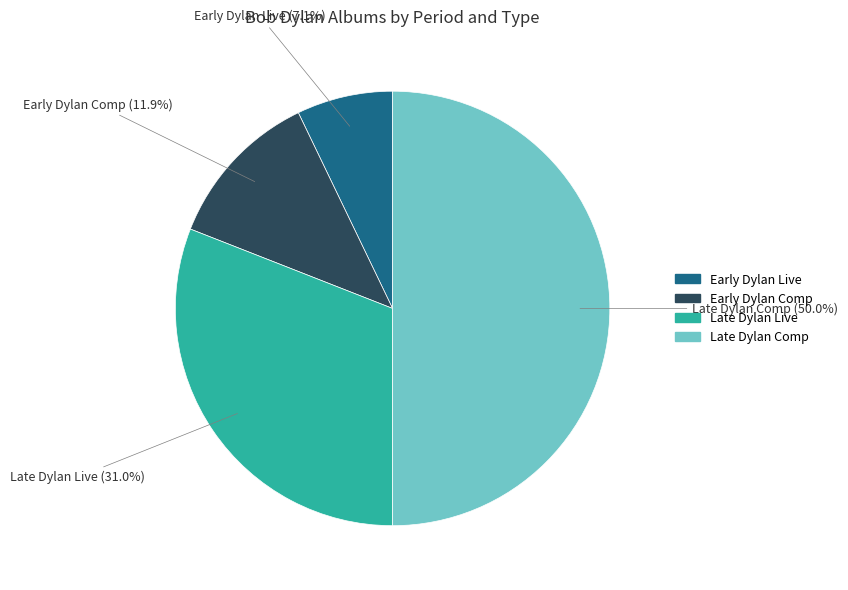

What percentage do Early Dylan Comp and Early Dylan Live together represent?

19.0%